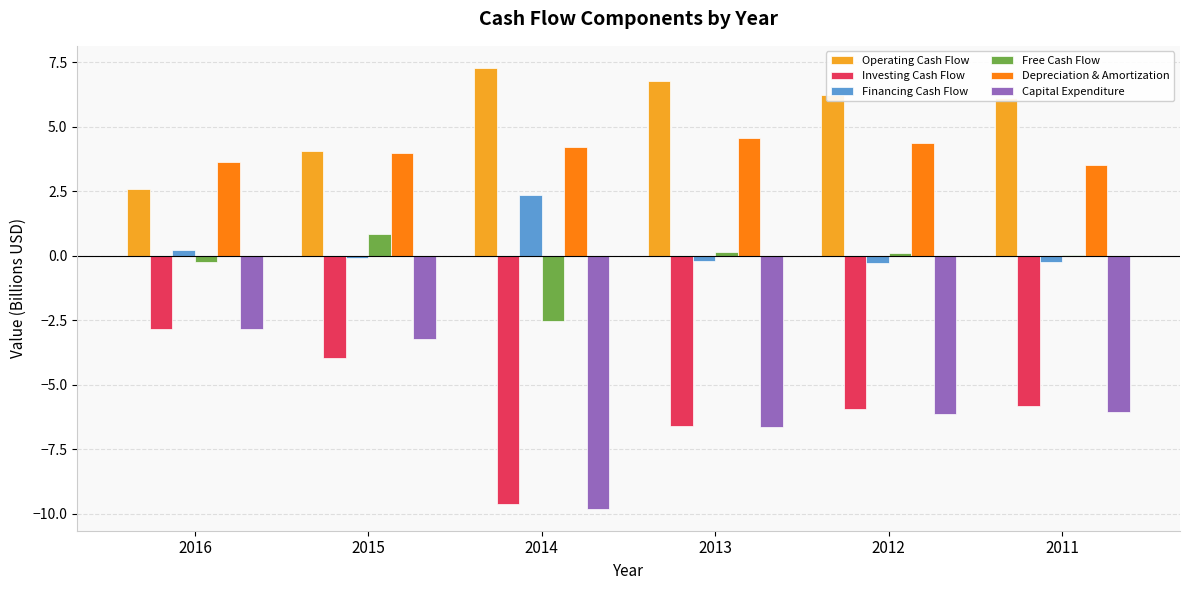

Read the Free Cash Flow value at 2013.

0.1